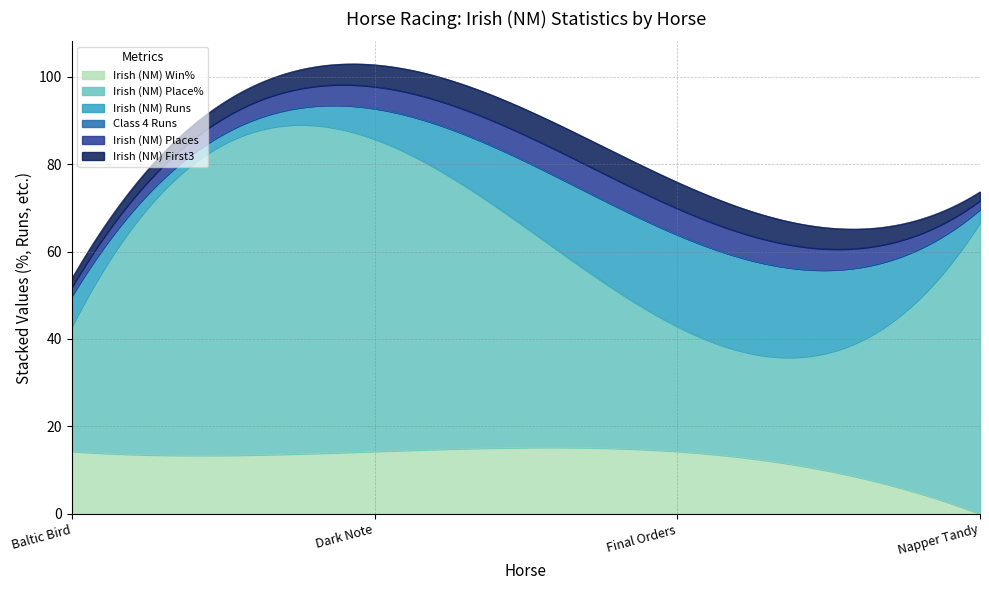

How many data points in Irish (NM) Place% are less than 66?

2